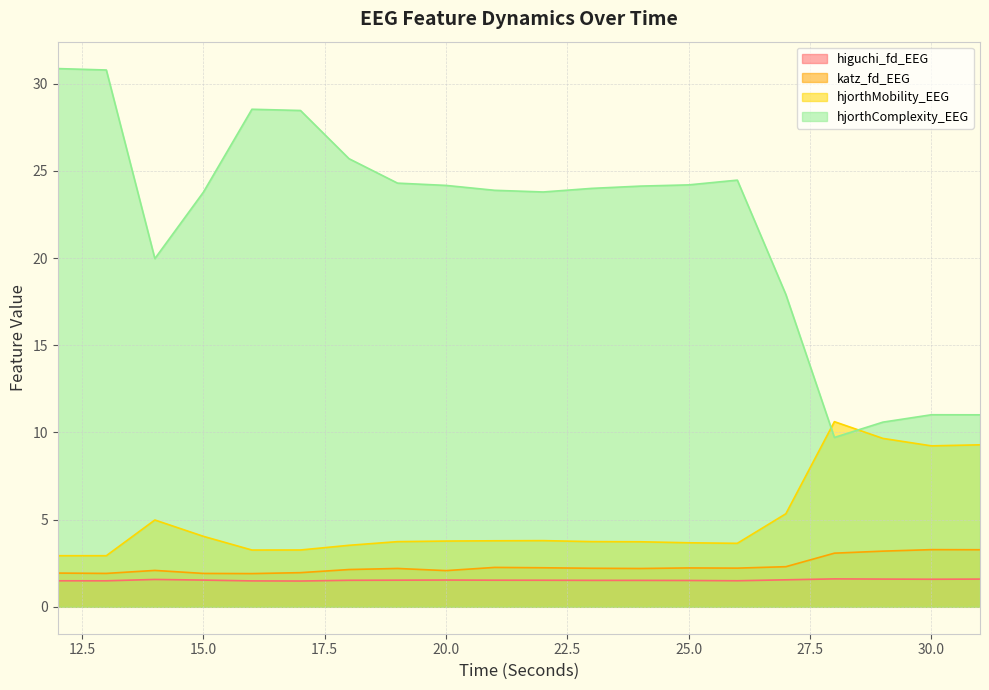

At which category is the sum across all series the highest?

12